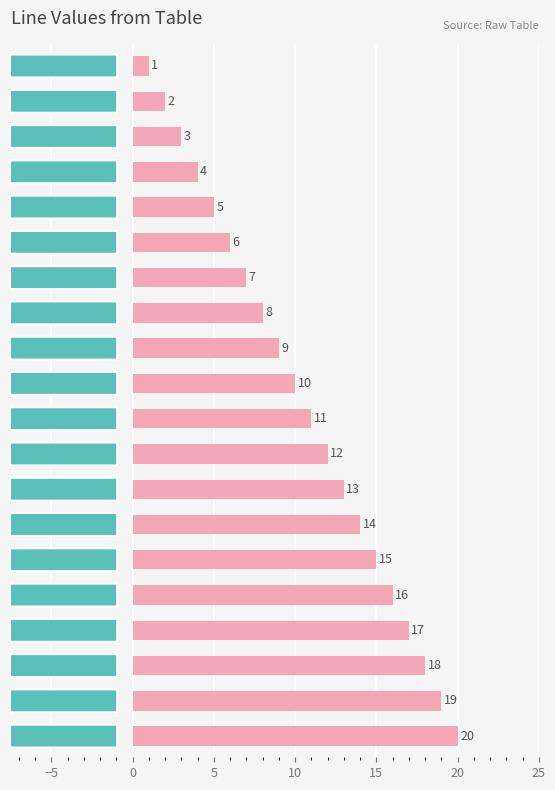

Are the bars horizontal?

Yes